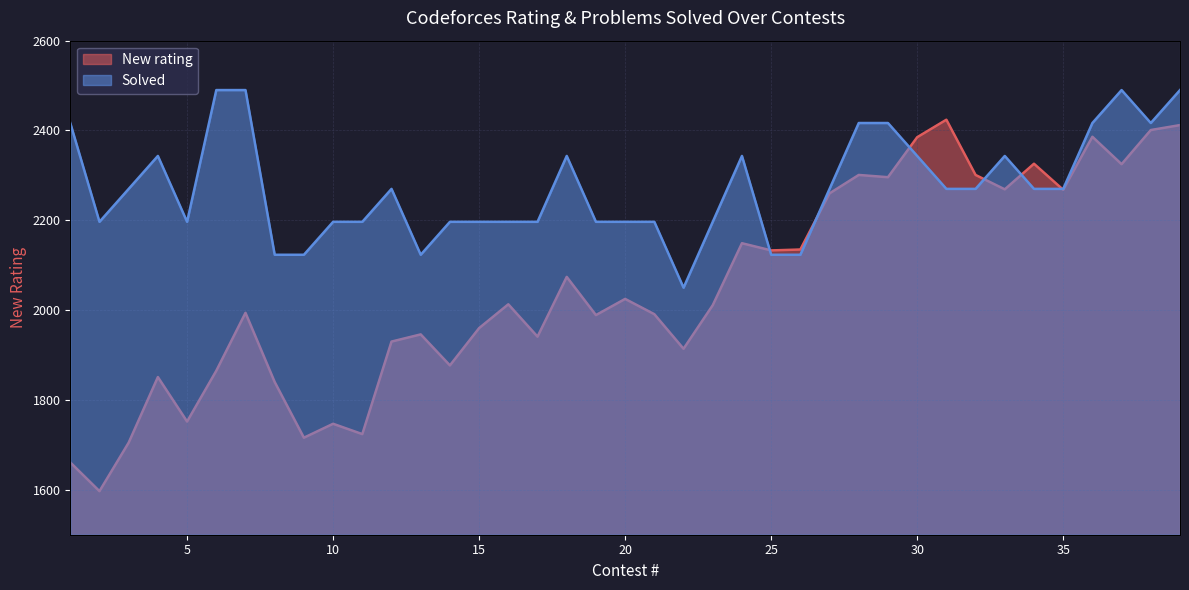

After their last crossing, which series has the higher values: New rating or Solved?

Solved